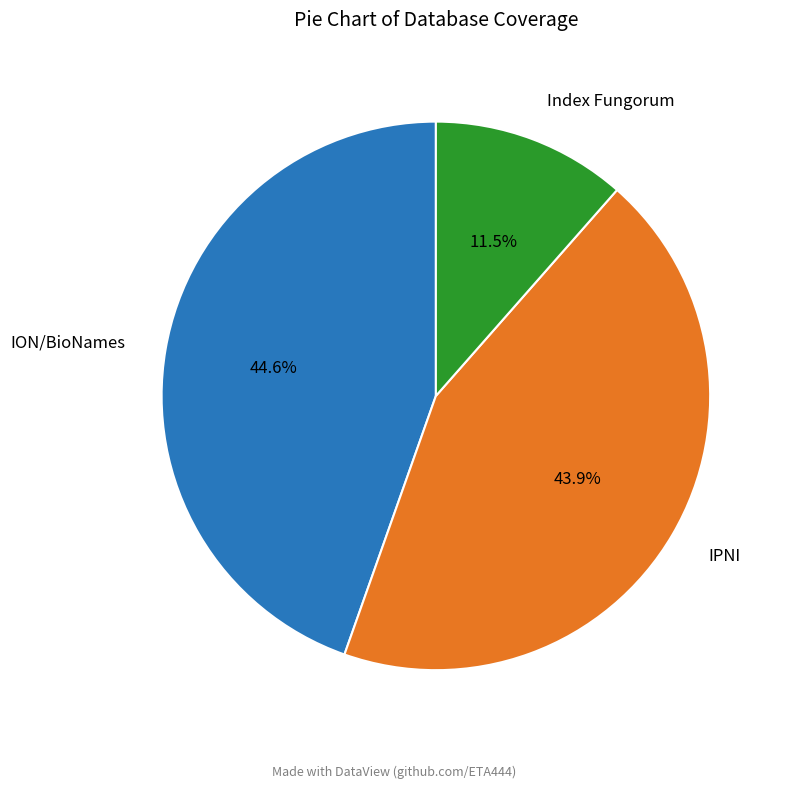

Is there any slice that represents more than half of the pie?

No